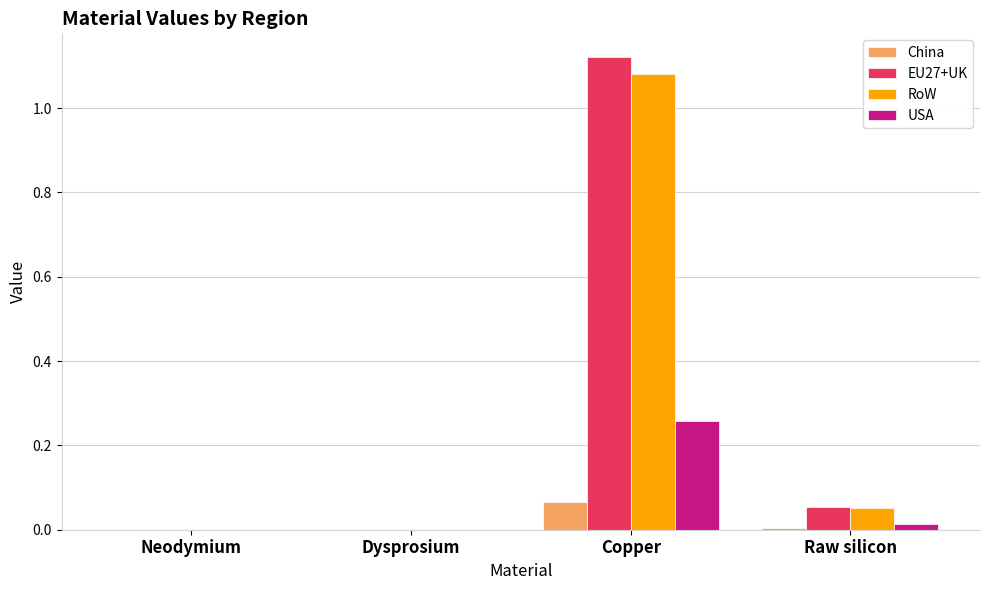

At which category is the sum across all series the highest?

Copper